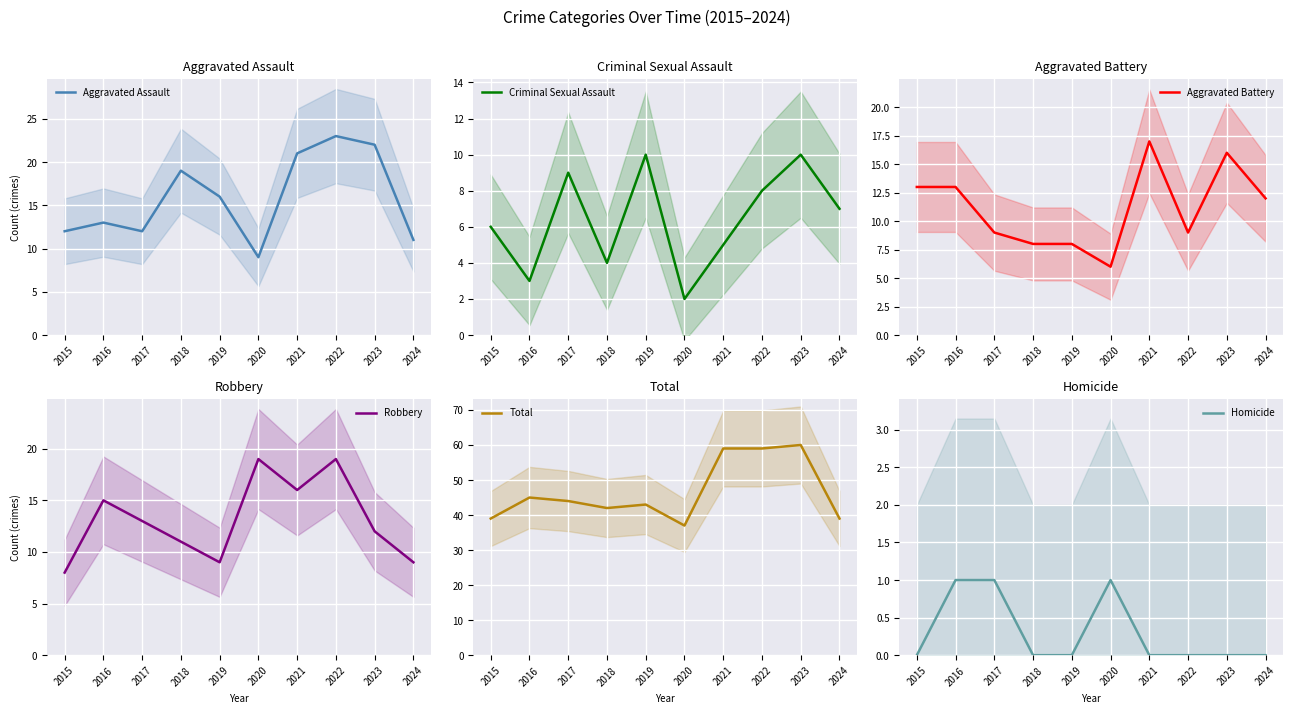

True or false: Aggravated Assault has more than 0 interior local peaks.

True